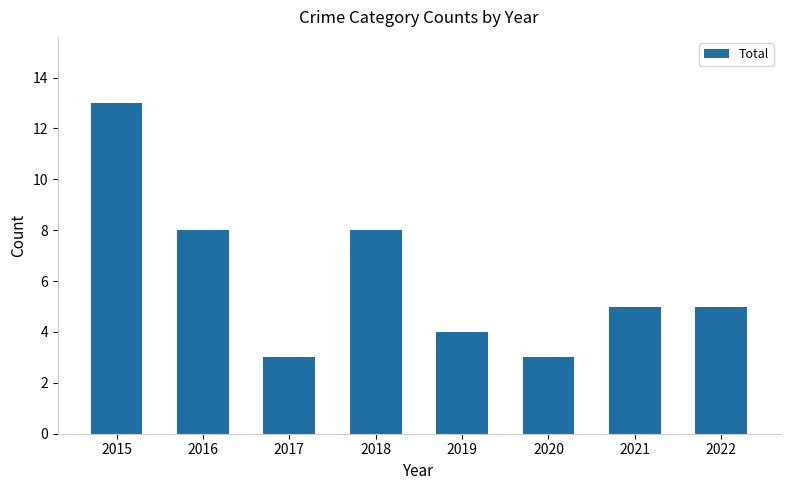

How many bars are there in total?

8